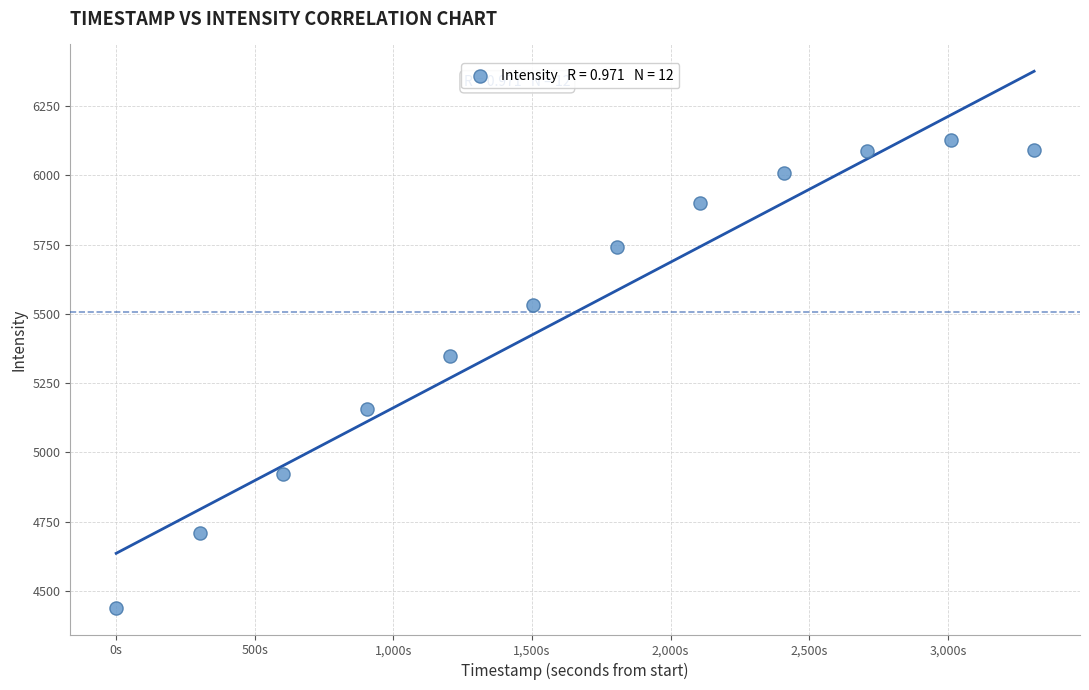

What Y value in the scatter plot is closest to 5283?

5348.0